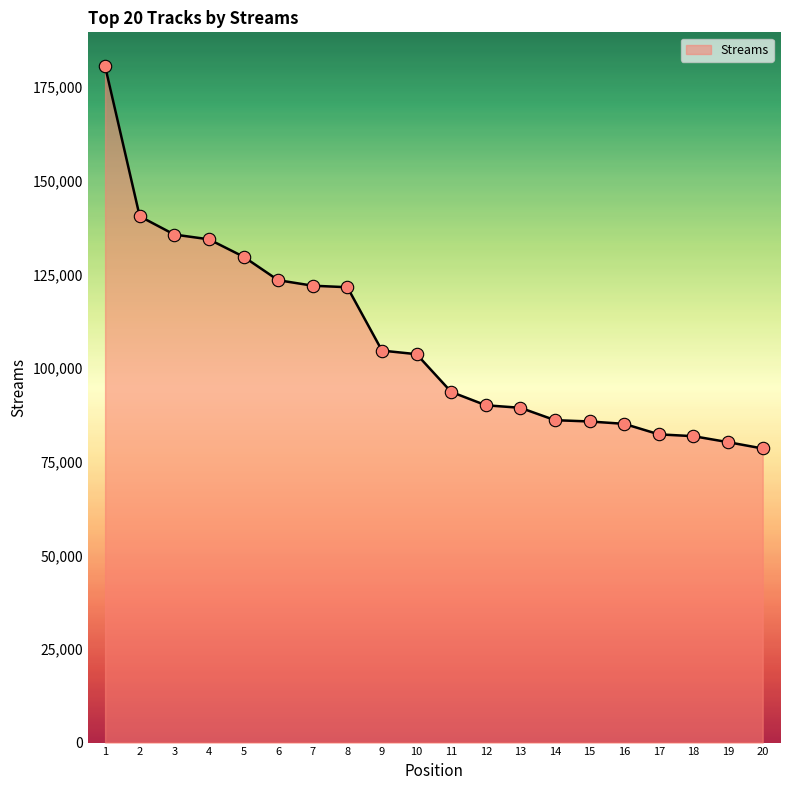

Approximately how many times larger is the value at 1 compared to 19?

2.3